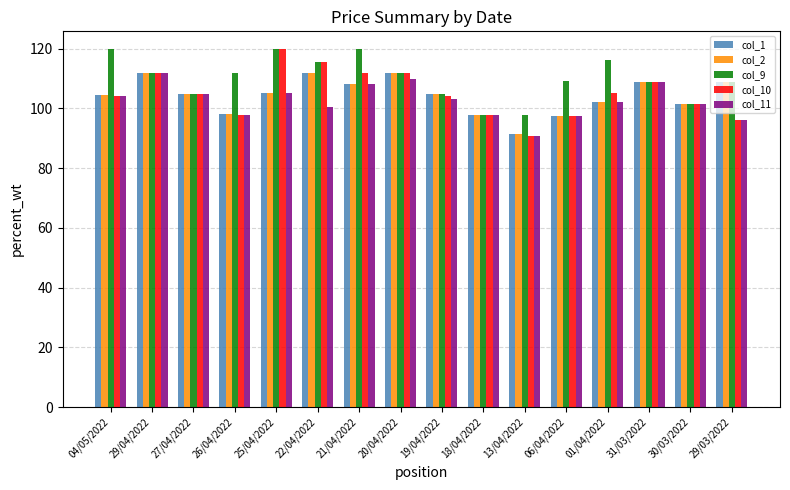

How many distinct data groups are displayed?

5